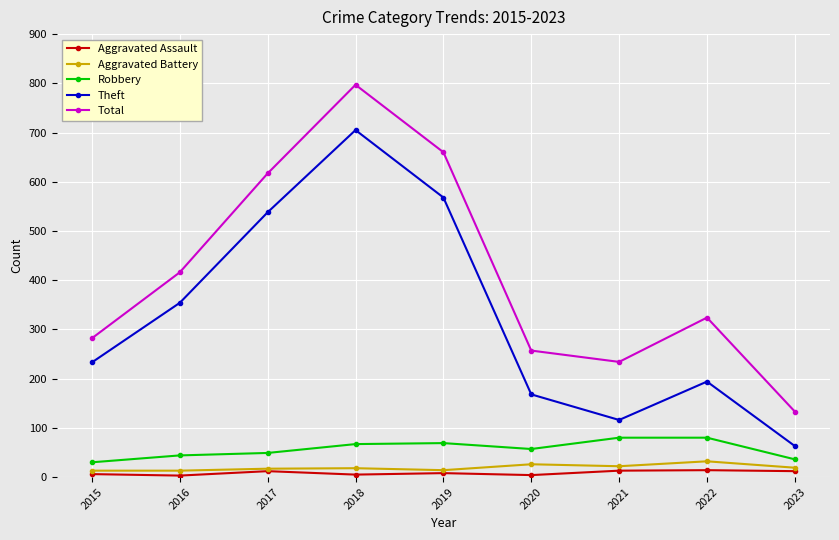

Which label corresponds to the largest value in the chart?

2018